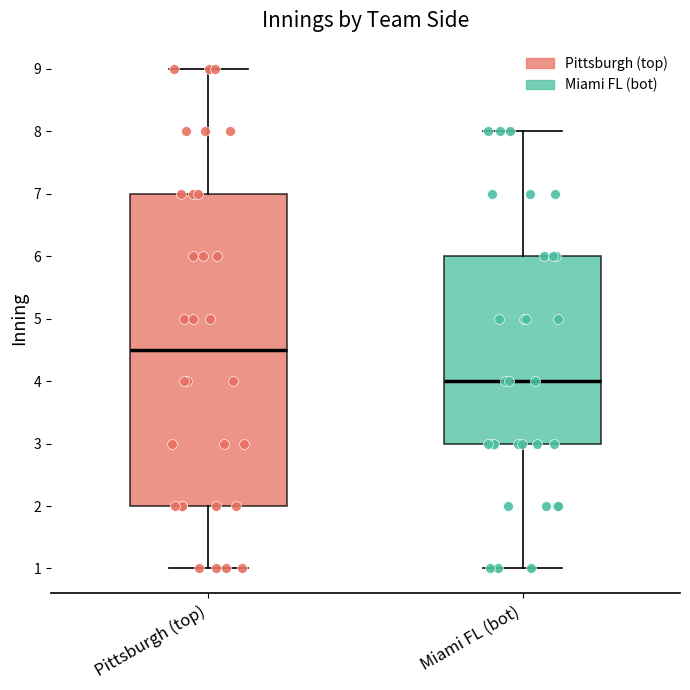

Comparing the boxes themselves (not the whiskers), which one is the tallest?

Pittsburgh (top)